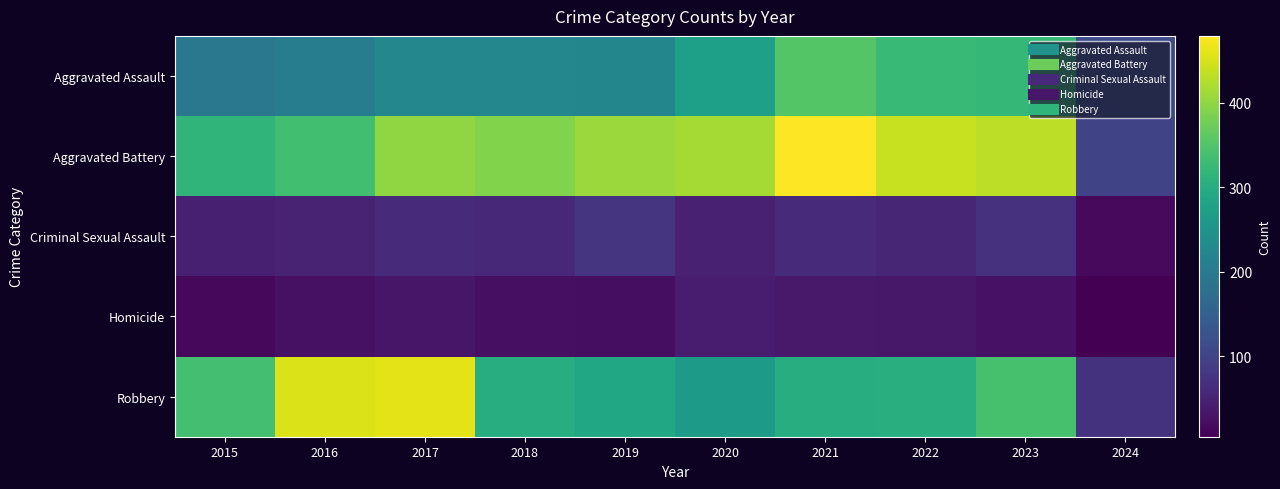

What is the difference between the highest and lowest values at 2018?

364